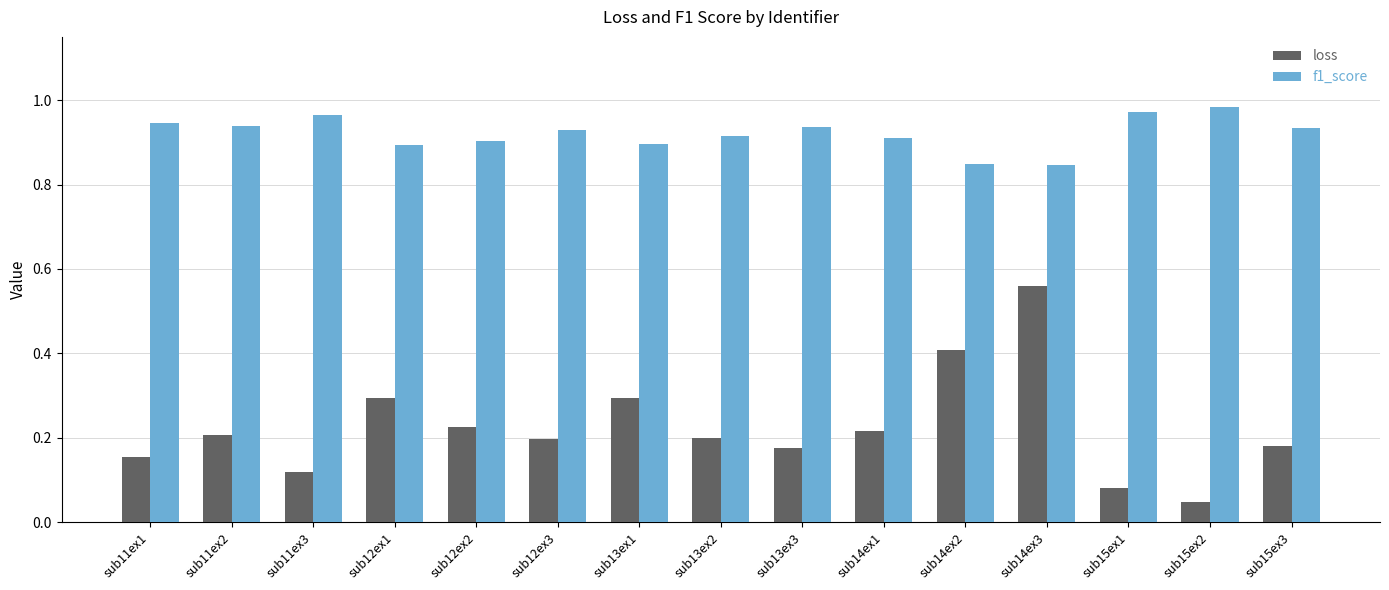

What is the sum of all f1_score values?

13.8